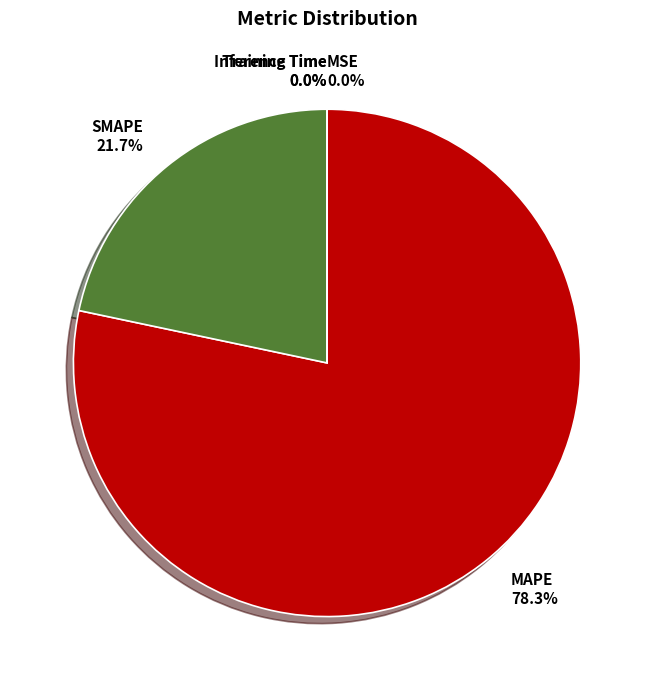

Which slice is the largest?

MAPE